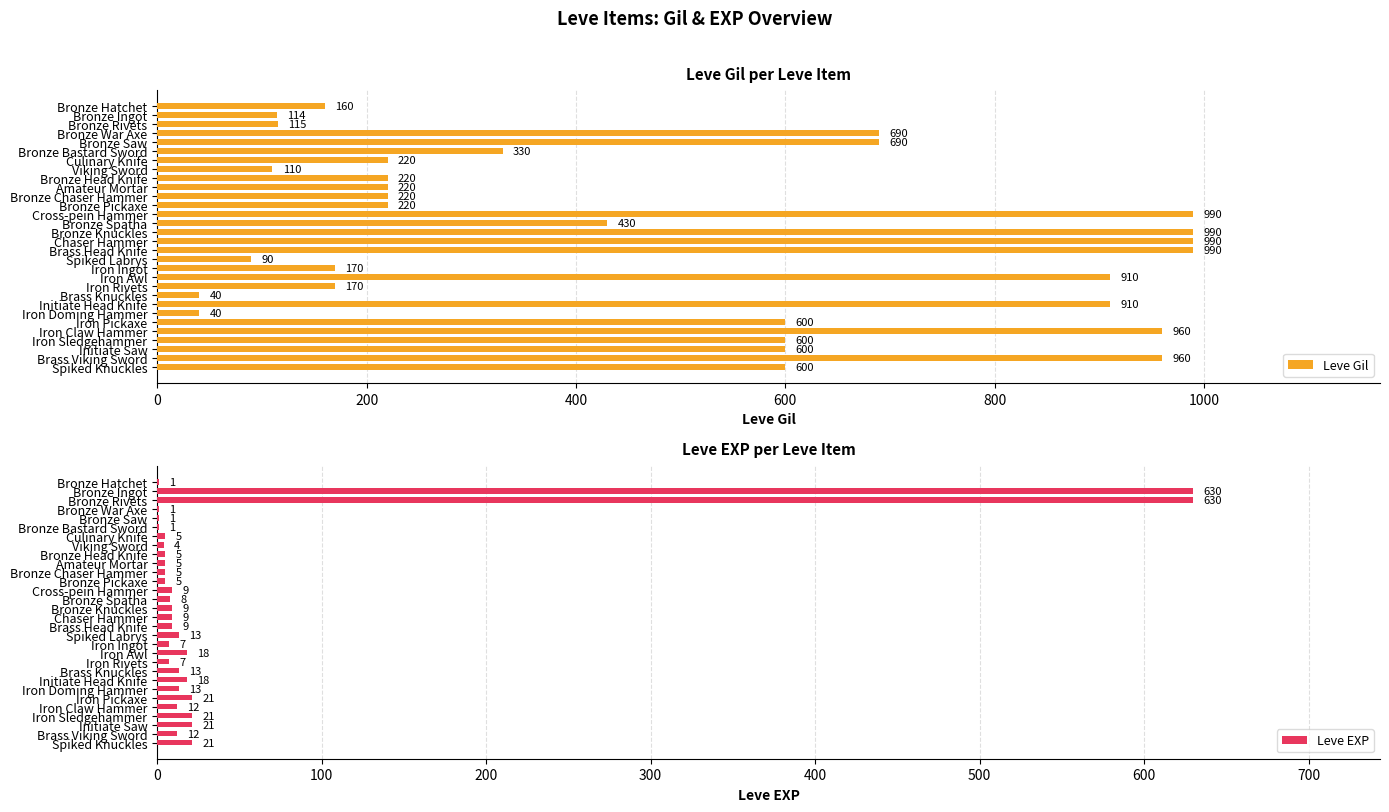

What is the lowest value of the Leve Gil series?

40